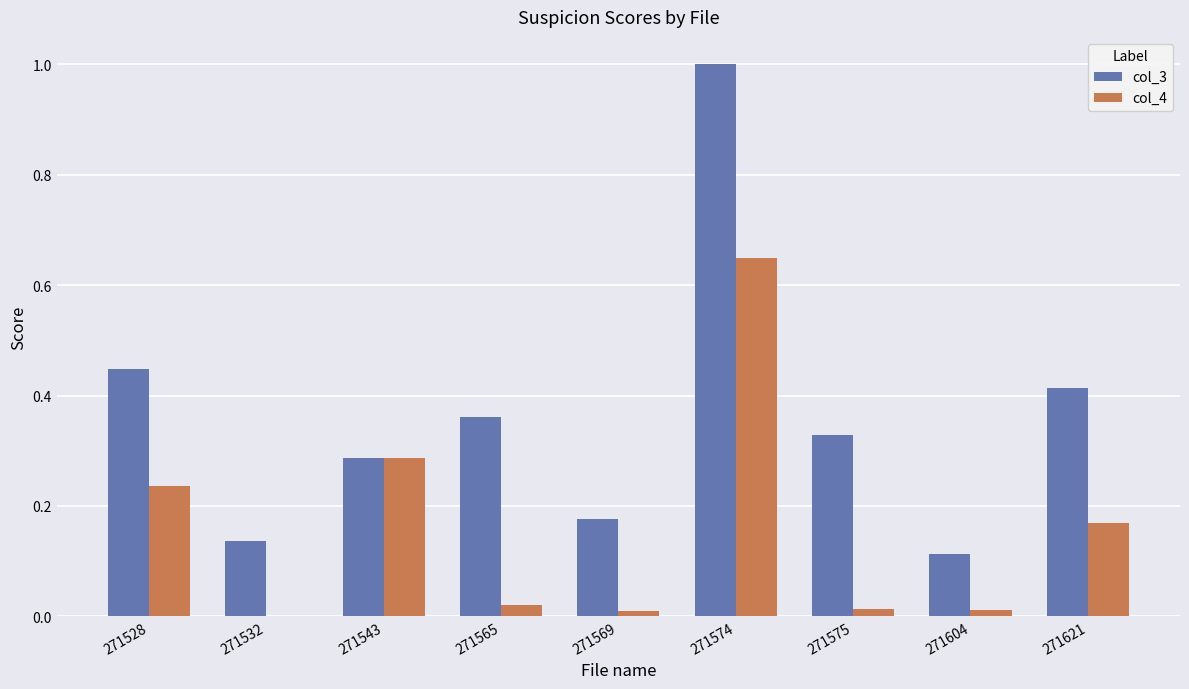

What is the difference between the col_4 values at 271604 and 271574?

0.6